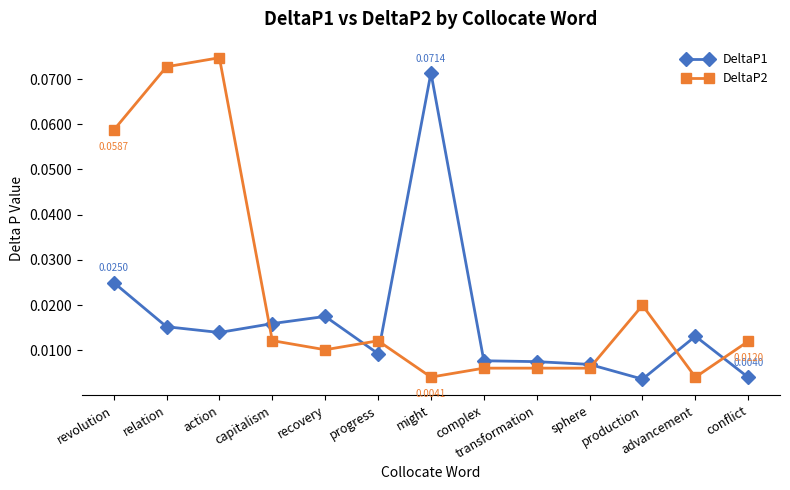

List the series in order of their peak value, highest first.

DeltaP2, DeltaP1